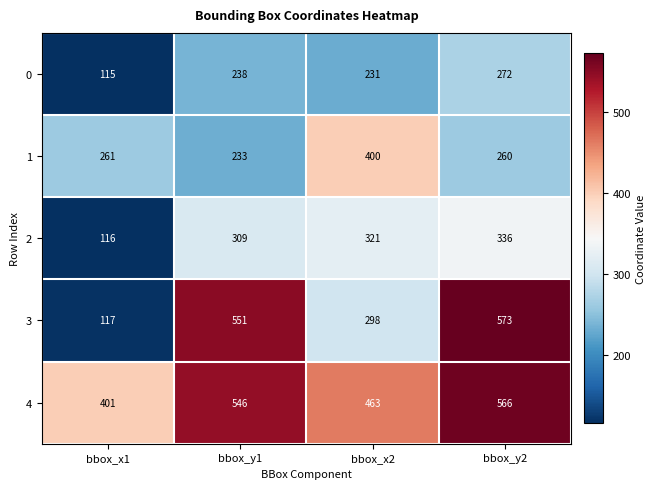

Where is 2 nearest to the value 226?

bbox_y1